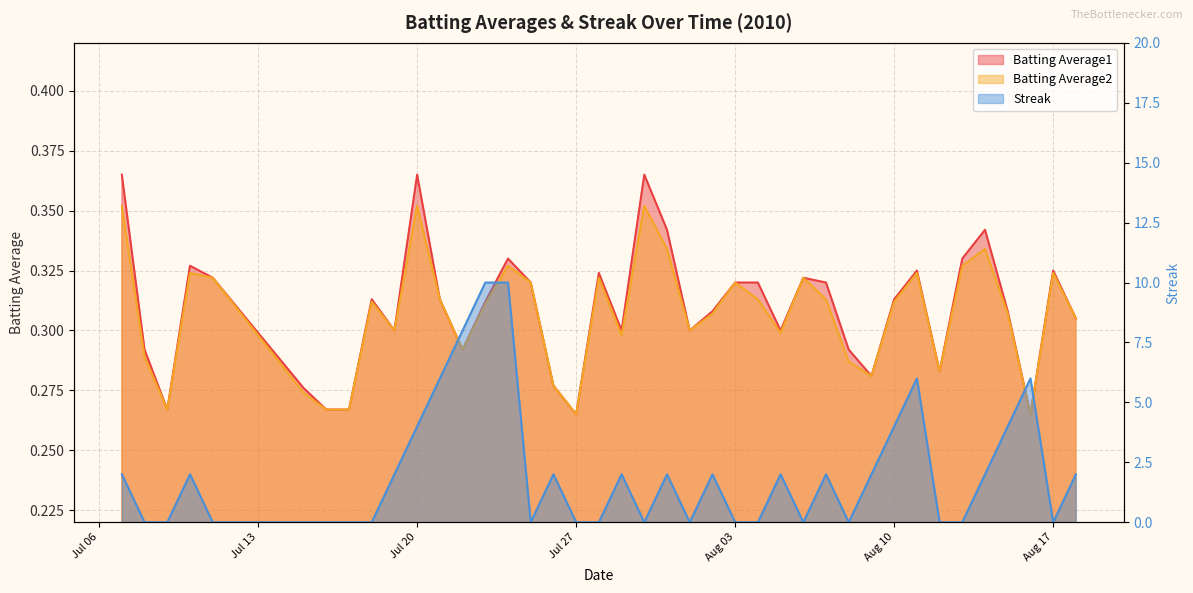

What position from the left is Jul 27?

18